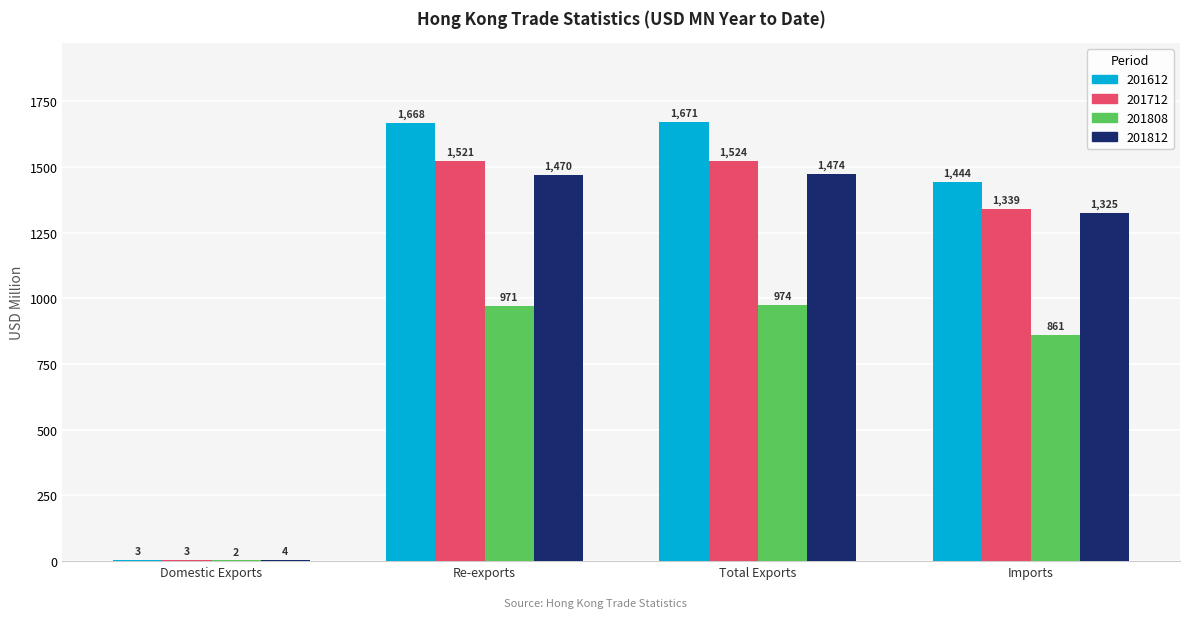

At which label does 201612 reach its peak?

Total Exports